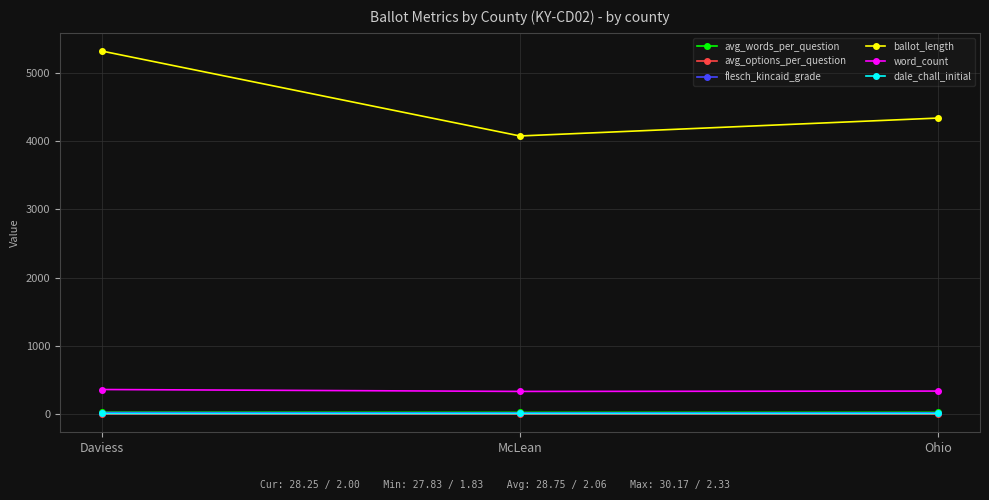

The value of dale_chall_initial at Ohio is 11.4. True or false?

True